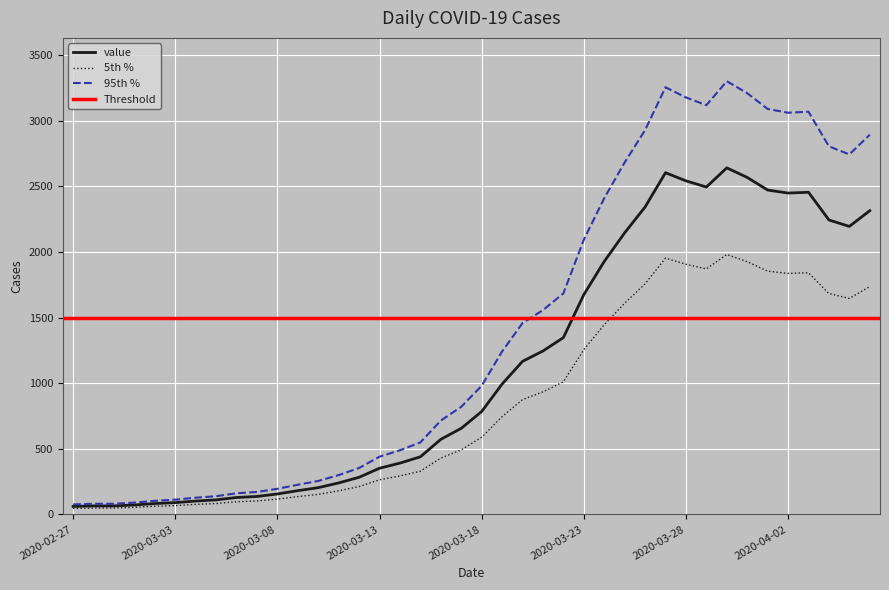

What is the sum of all values?

44981